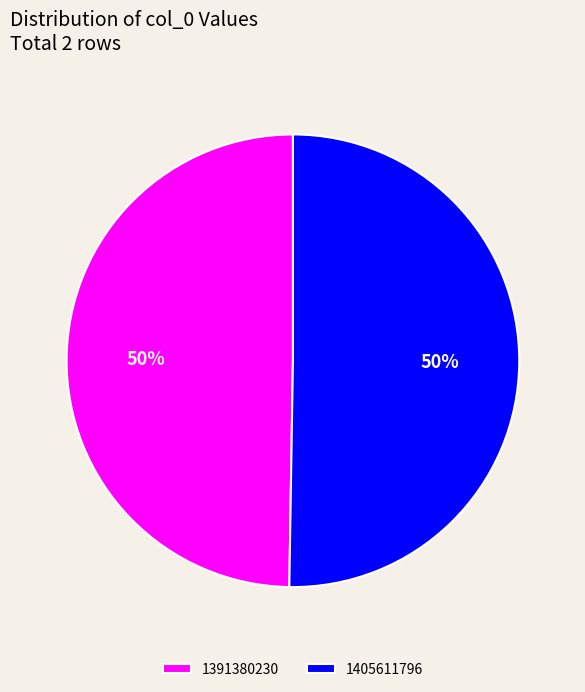

To the nearest percent, what portion does 1405611796 represent?

50%